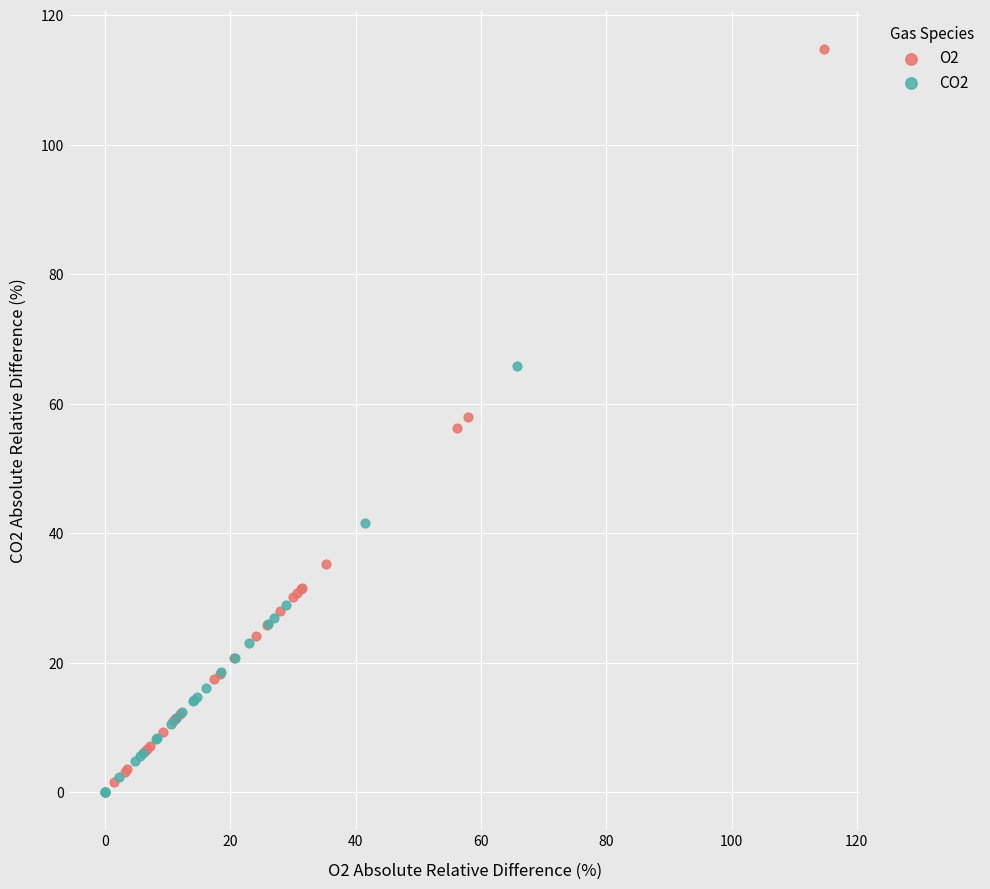

Which series has the widest spread of Y values?

O2